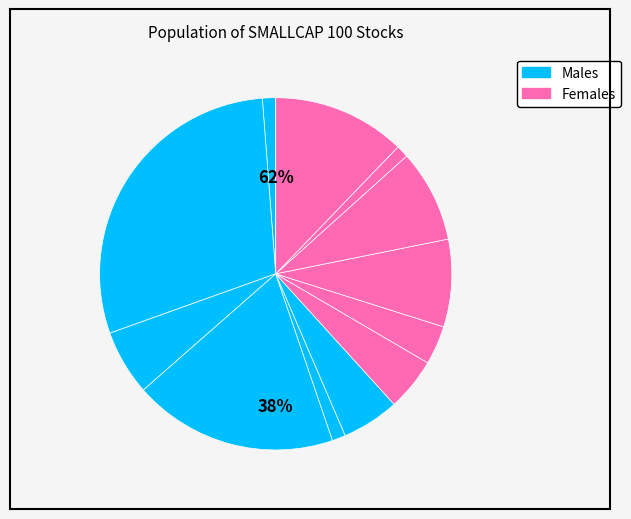

Does Bls International account for over 50% of the chart?

No